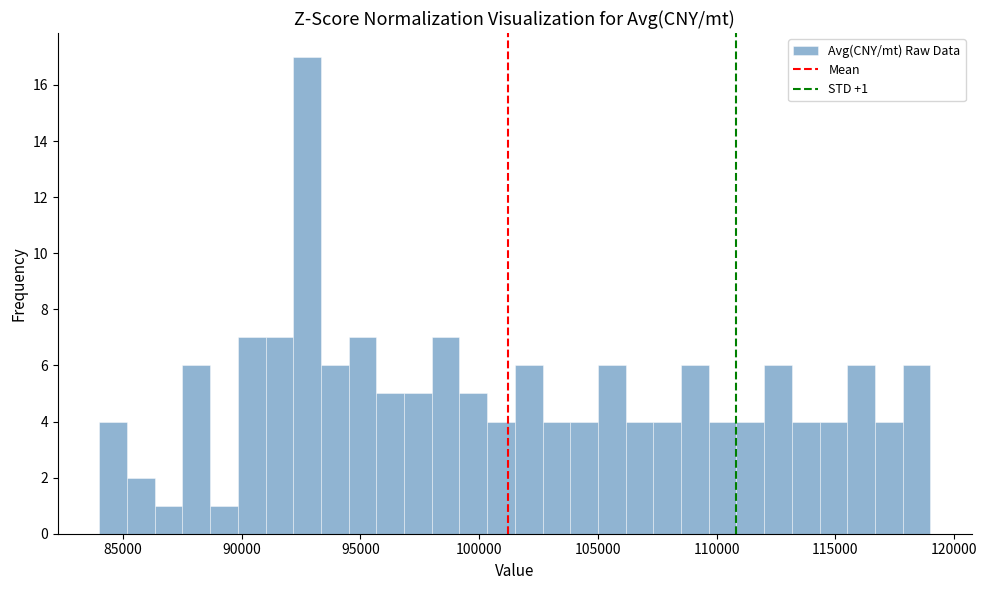

Read against the x-axis, roughly where is the centre of the tallest bar?

93000